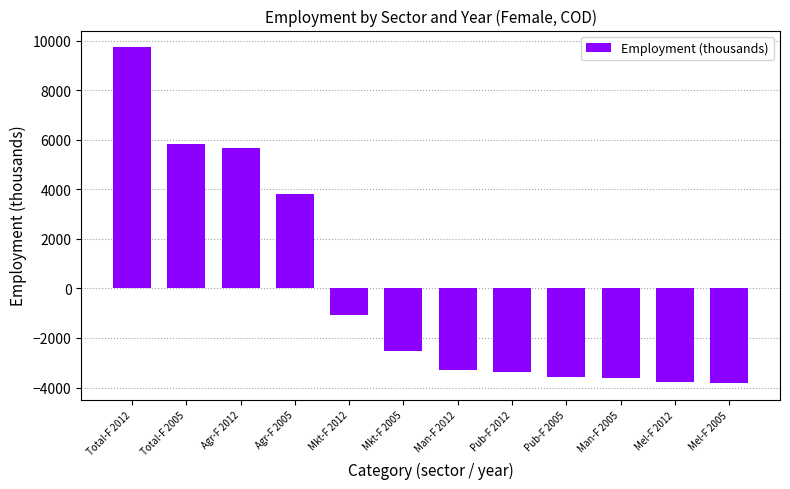

What is the smallest value displayed?

-3813.1